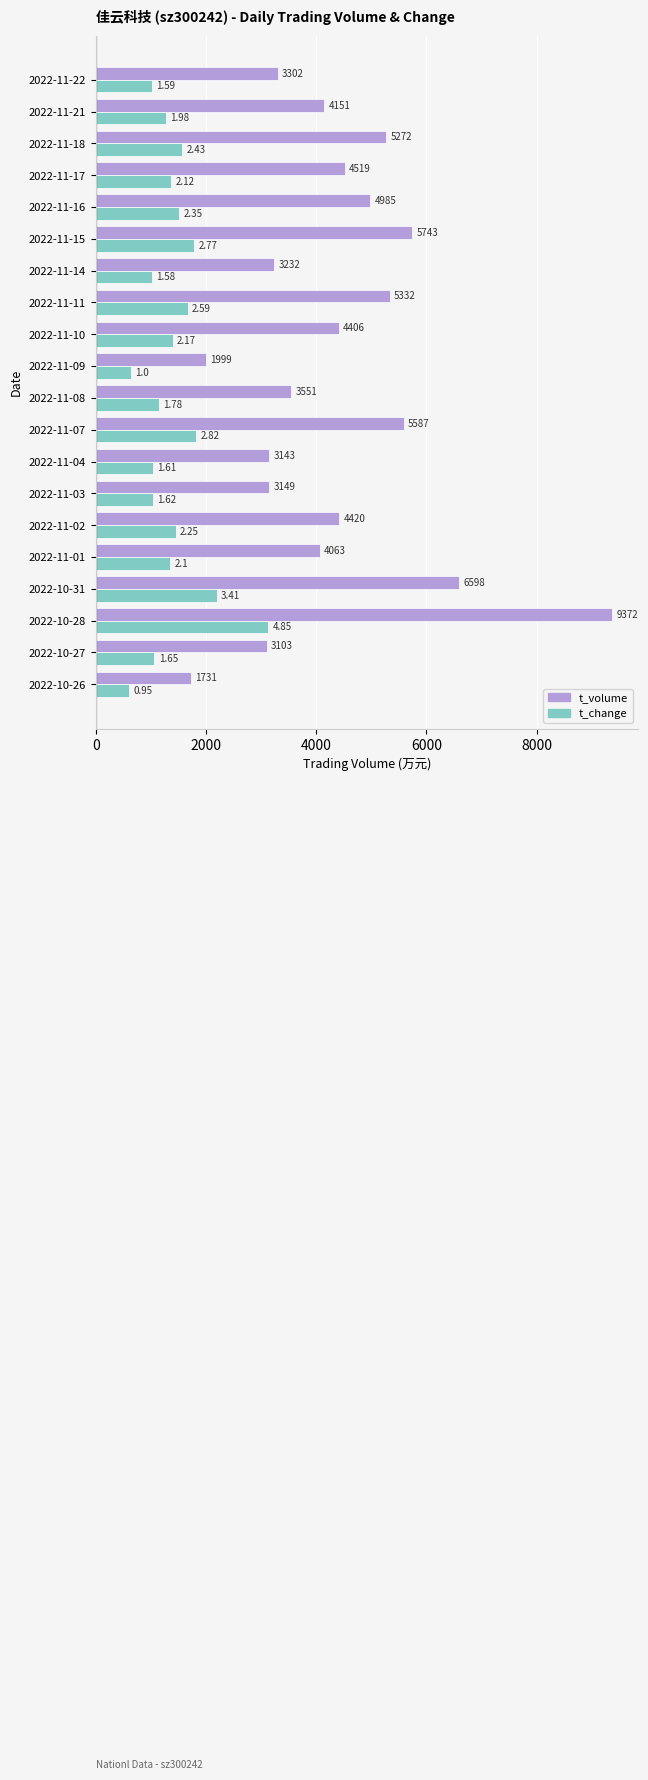

At 2022-11-22, list the series in order from largest to smallest.

t_volume, t_change